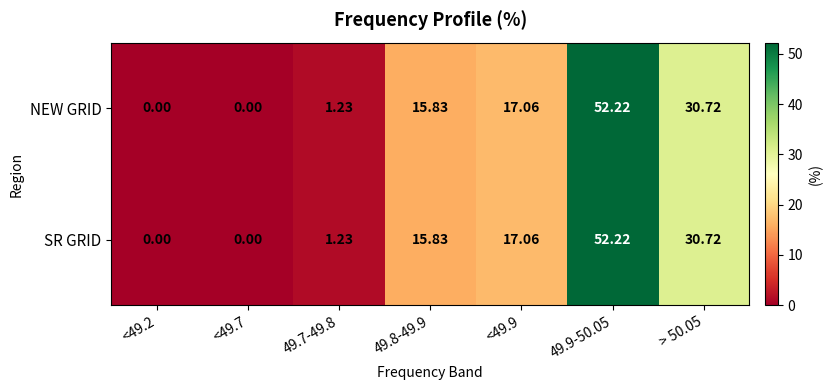

Is the value of SR GRID at <49.9 greater than the value of NEW GRID at 49.7-49.8?

Yes